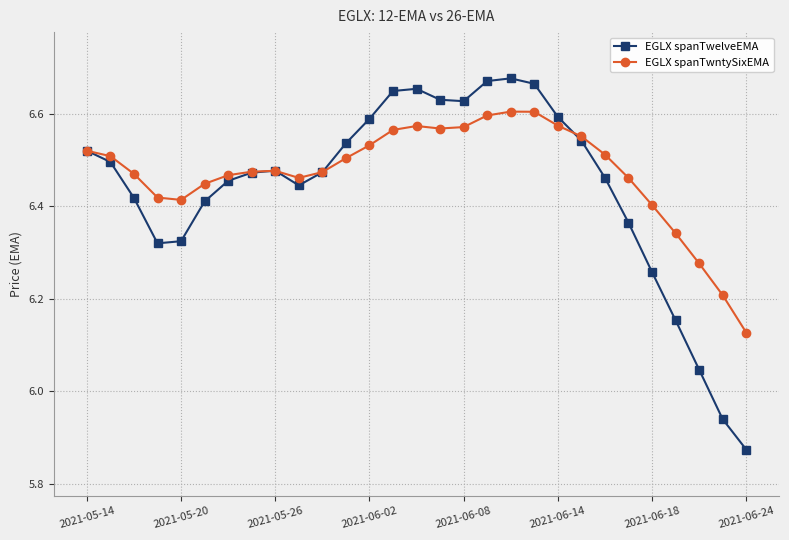

True or false: EGLX spanTwntySixEMA has more than 2 interior local peaks.

True